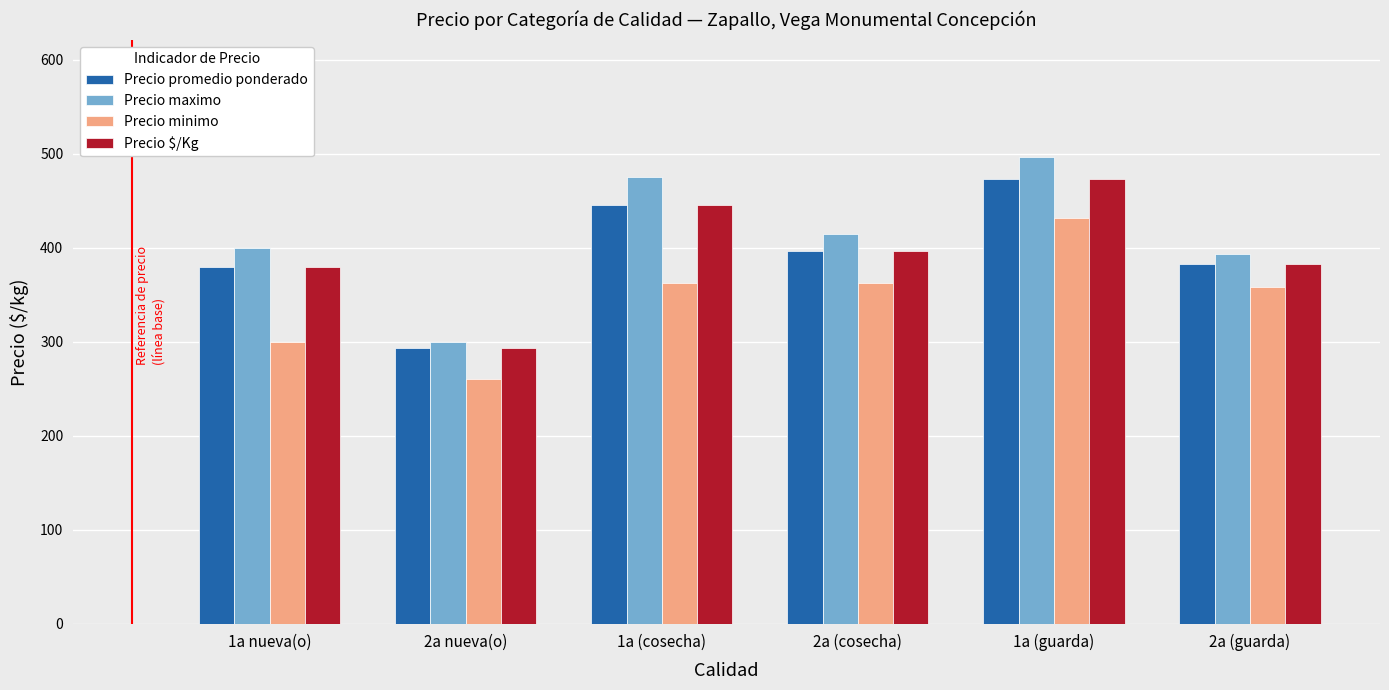

At which category does the chart reach its minimum across all series?

2a nueva(o)